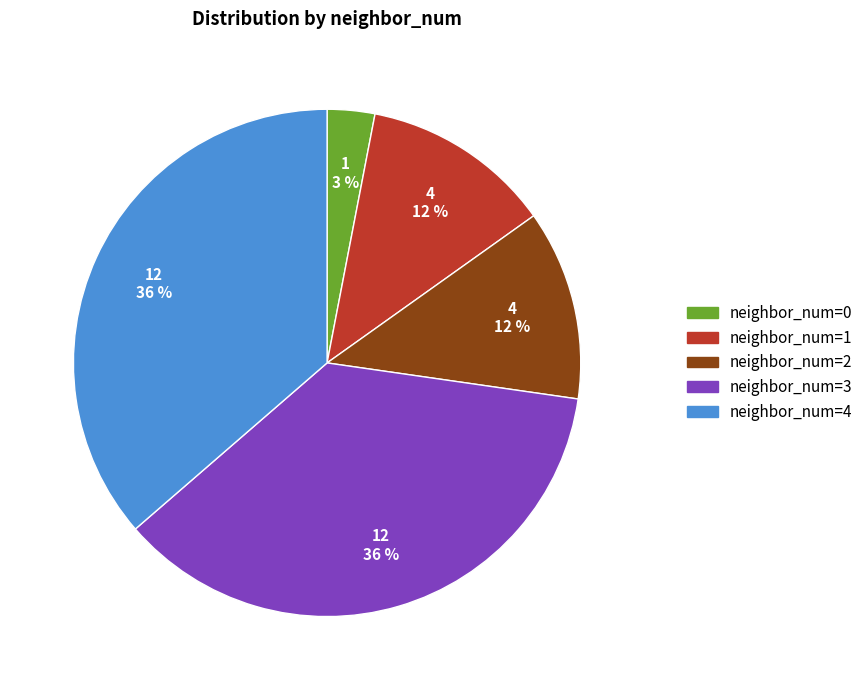

To the nearest percent, what is the combined percentage of neighbor_num=3 and neighbor_num=0?

39%